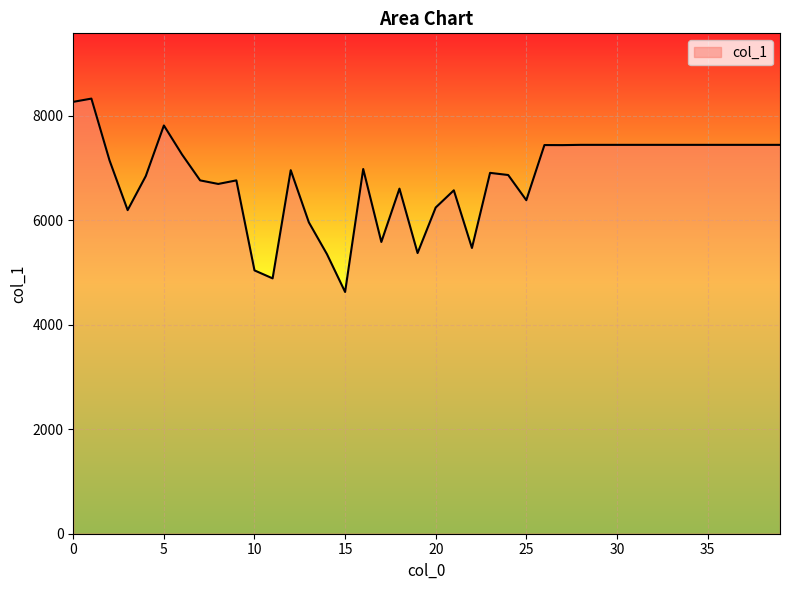

How many categories are shown in the chart?

40